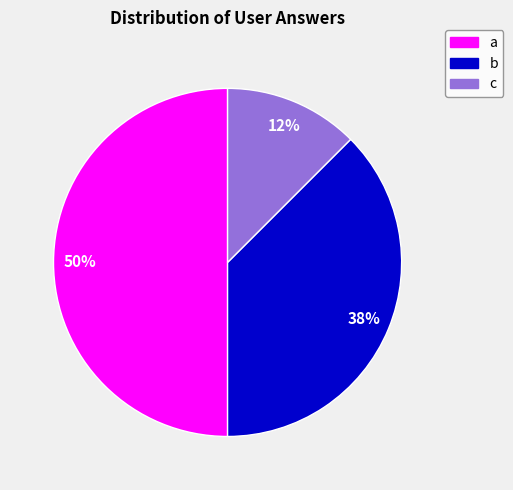

How many segments does this pie chart have?

3